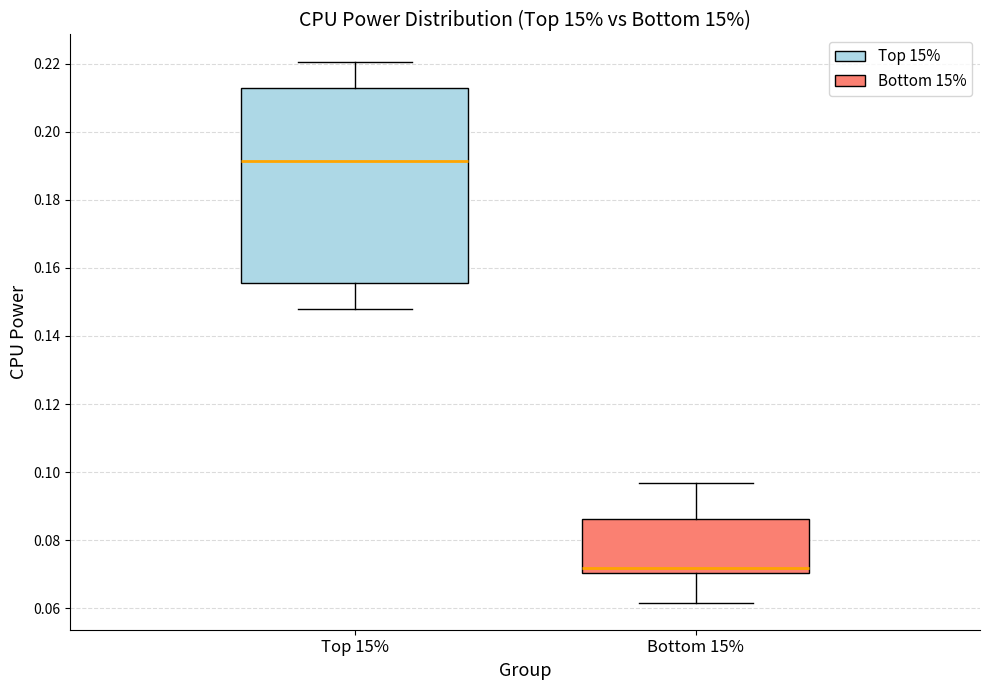

Reading left to right, read every box against the y-axis: the position of its median line, the range the box covers, and the ends of its whiskers. The values are not printed on the chart, so give them approximately, as read against the axis.

Top 15%: median 0.192, box 0.156 to 0.212, whiskers 0.148 to 0.220
Bottom 15%: median 0.072, box 0.070 to 0.086, whiskers 0.062 to 0.096